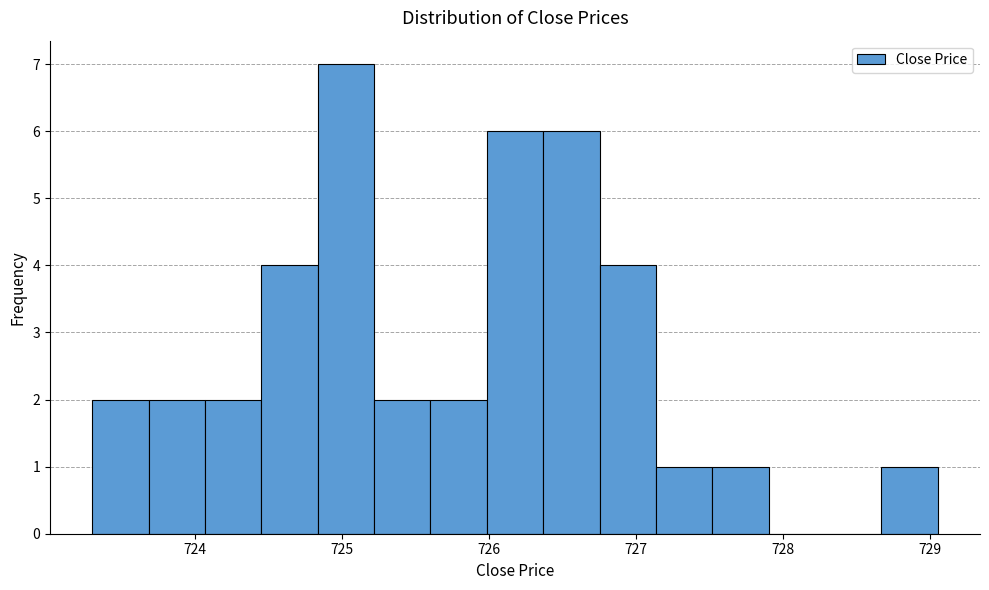

Read against the x-axis, roughly where is the centre of the tallest bar?

725.0